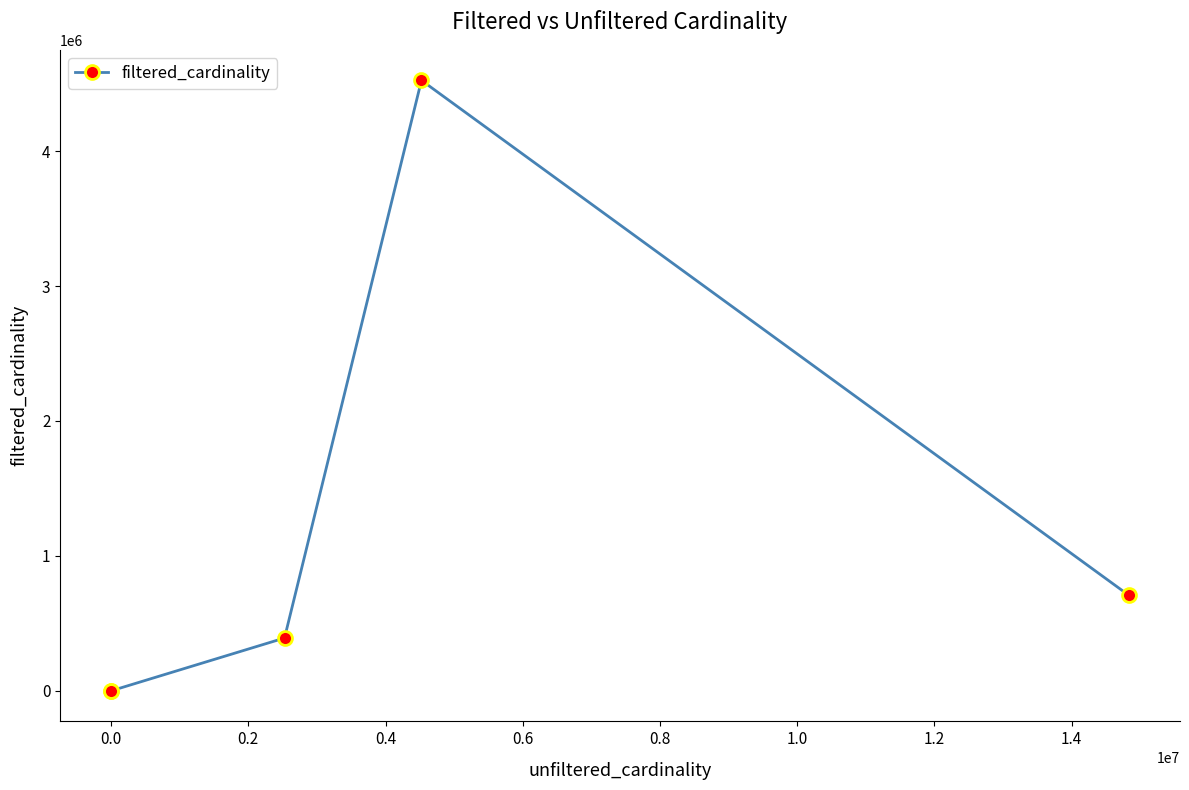

What is the value of the 5th point from the left?

706674